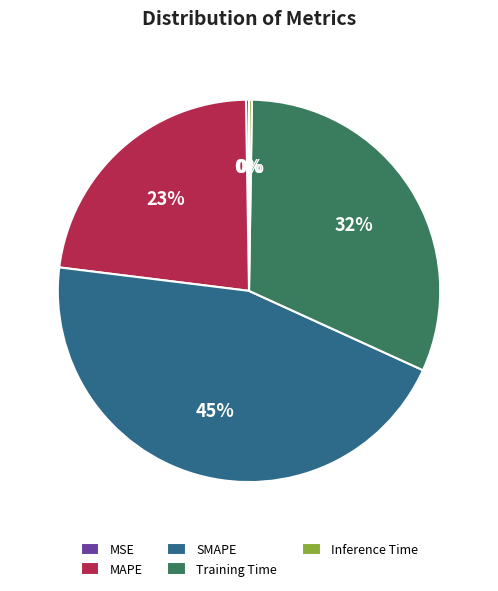

Is it true that MAPE is 14% of the pie?

False